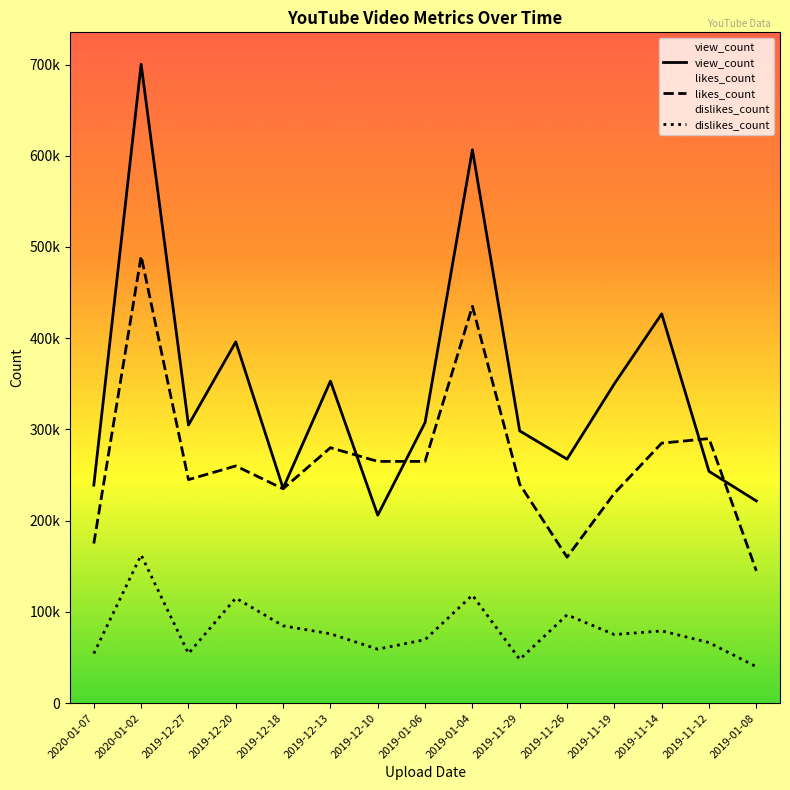

What is the spread (max minus min) of values at 2019-11-19?

274870